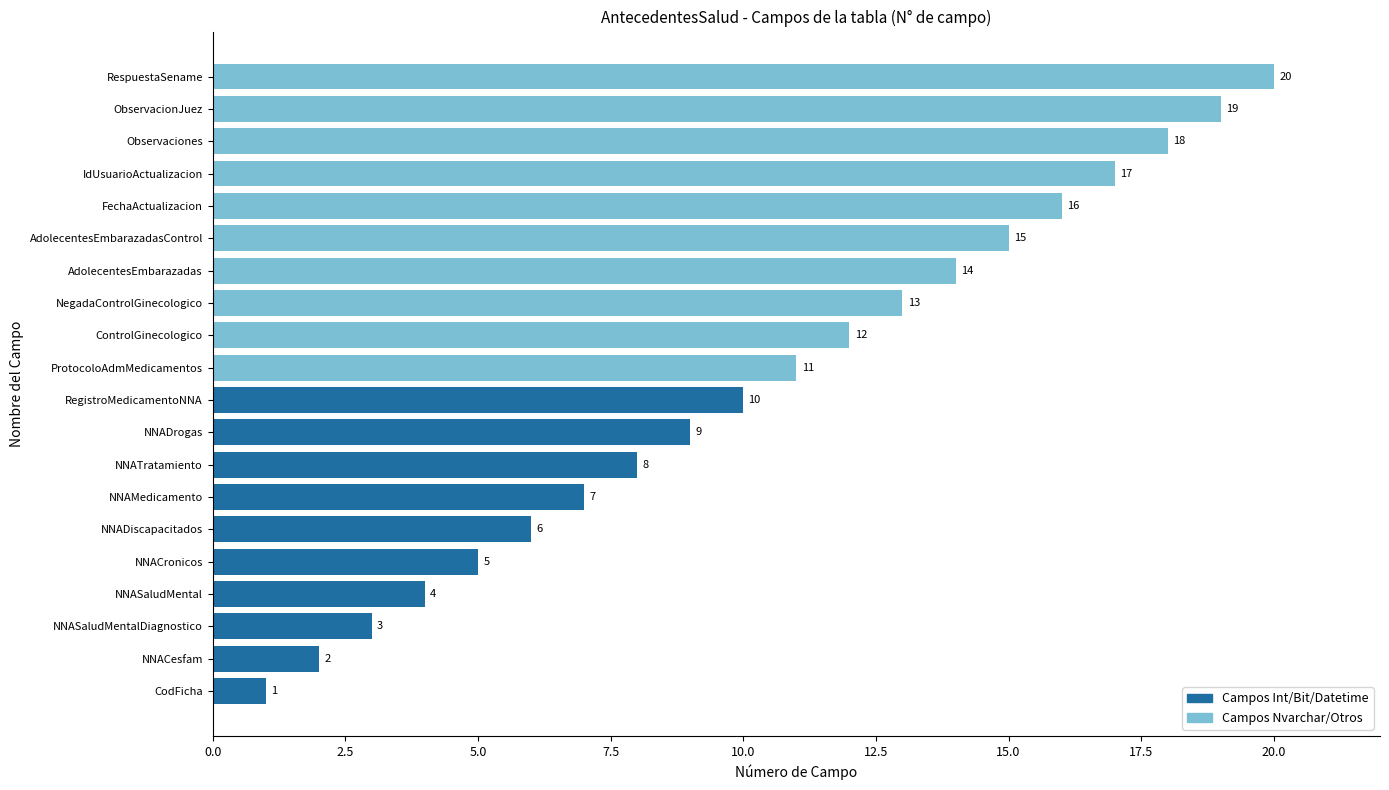

Does the chart contain any negative values?

No